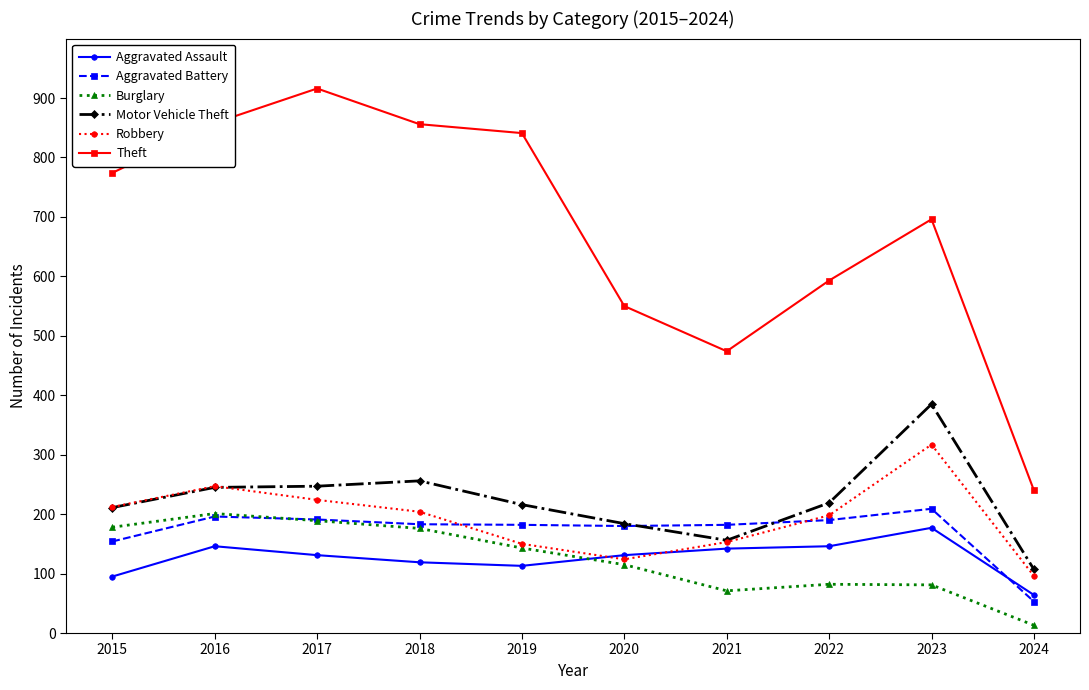

How many values in the Aggravated Battery series are below 183?

5